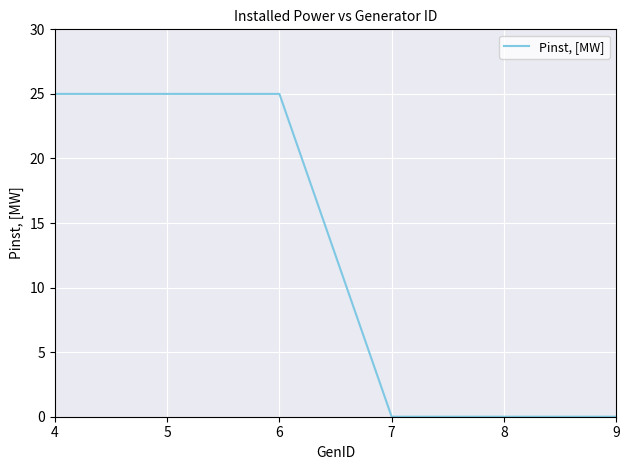

How many values are between 0 and 25?

6